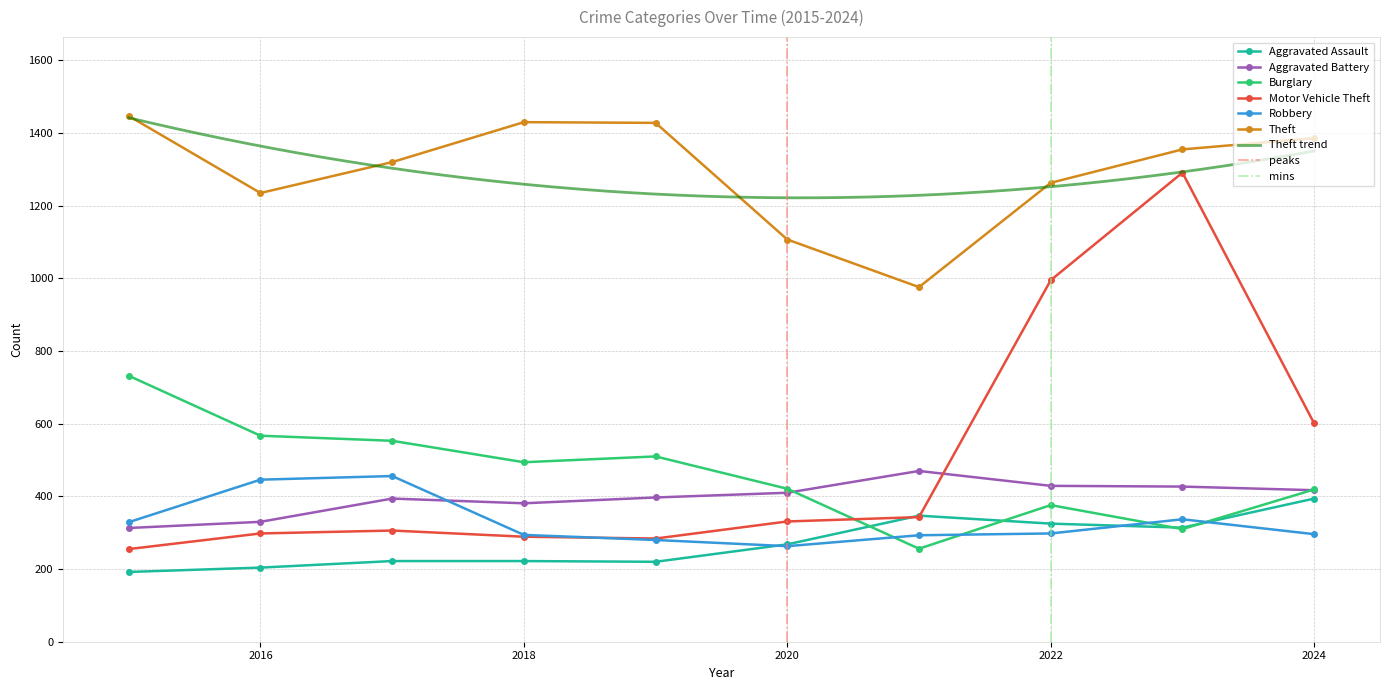

The Robbery series shows 132 at 2020. True or false?

False